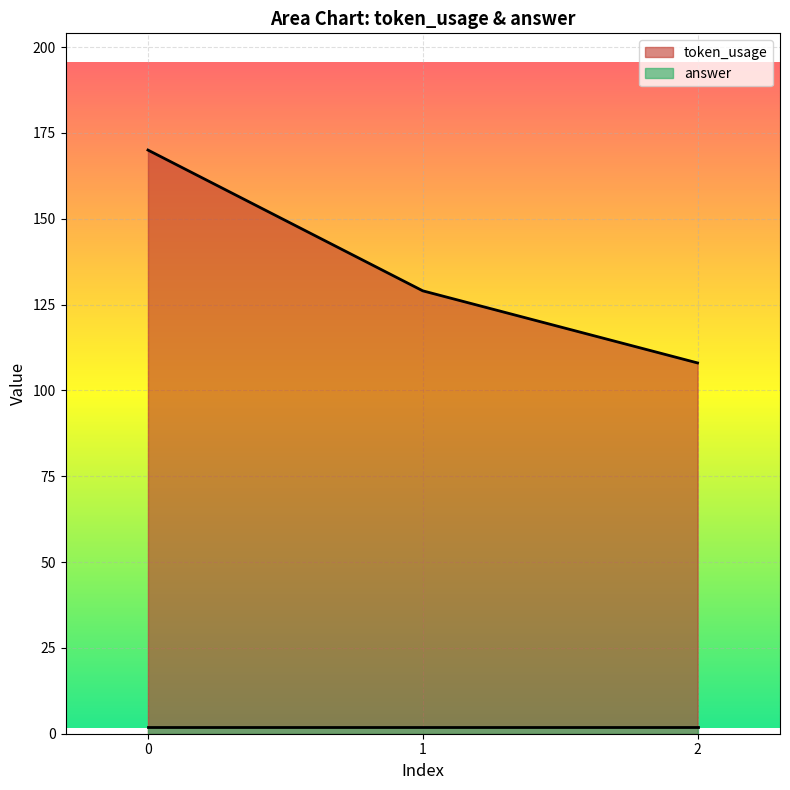

How many data points does each series have?

3